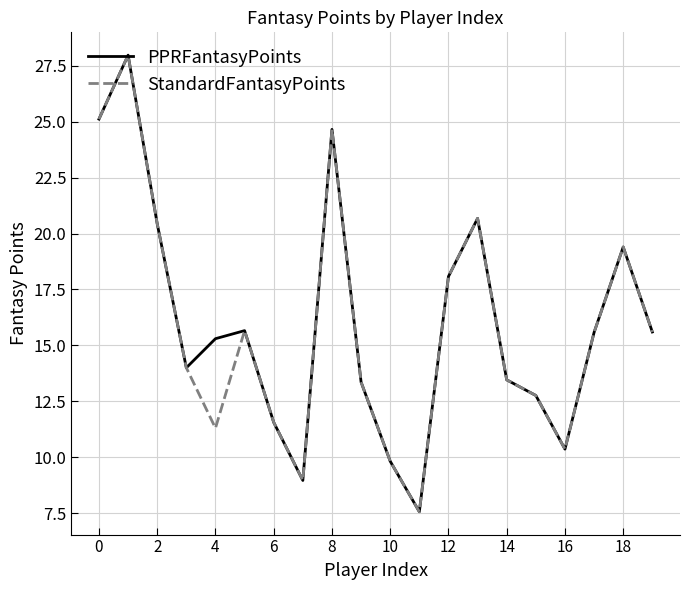

Does the chart have visible grid lines?

Yes